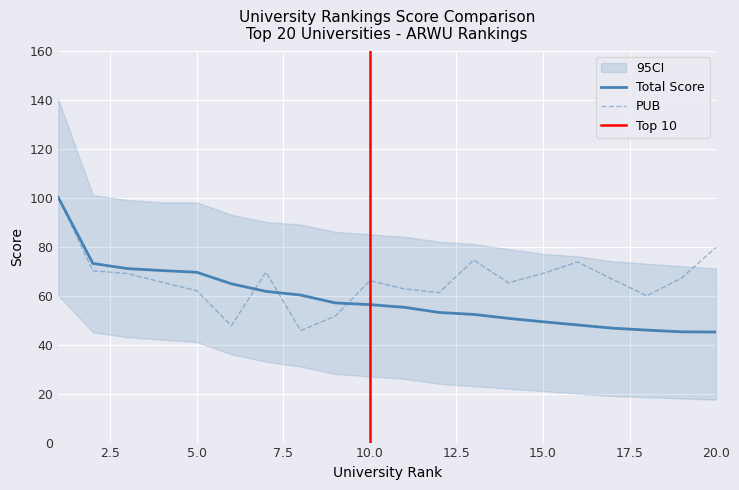

Which has a higher value, 19 or 5?

5